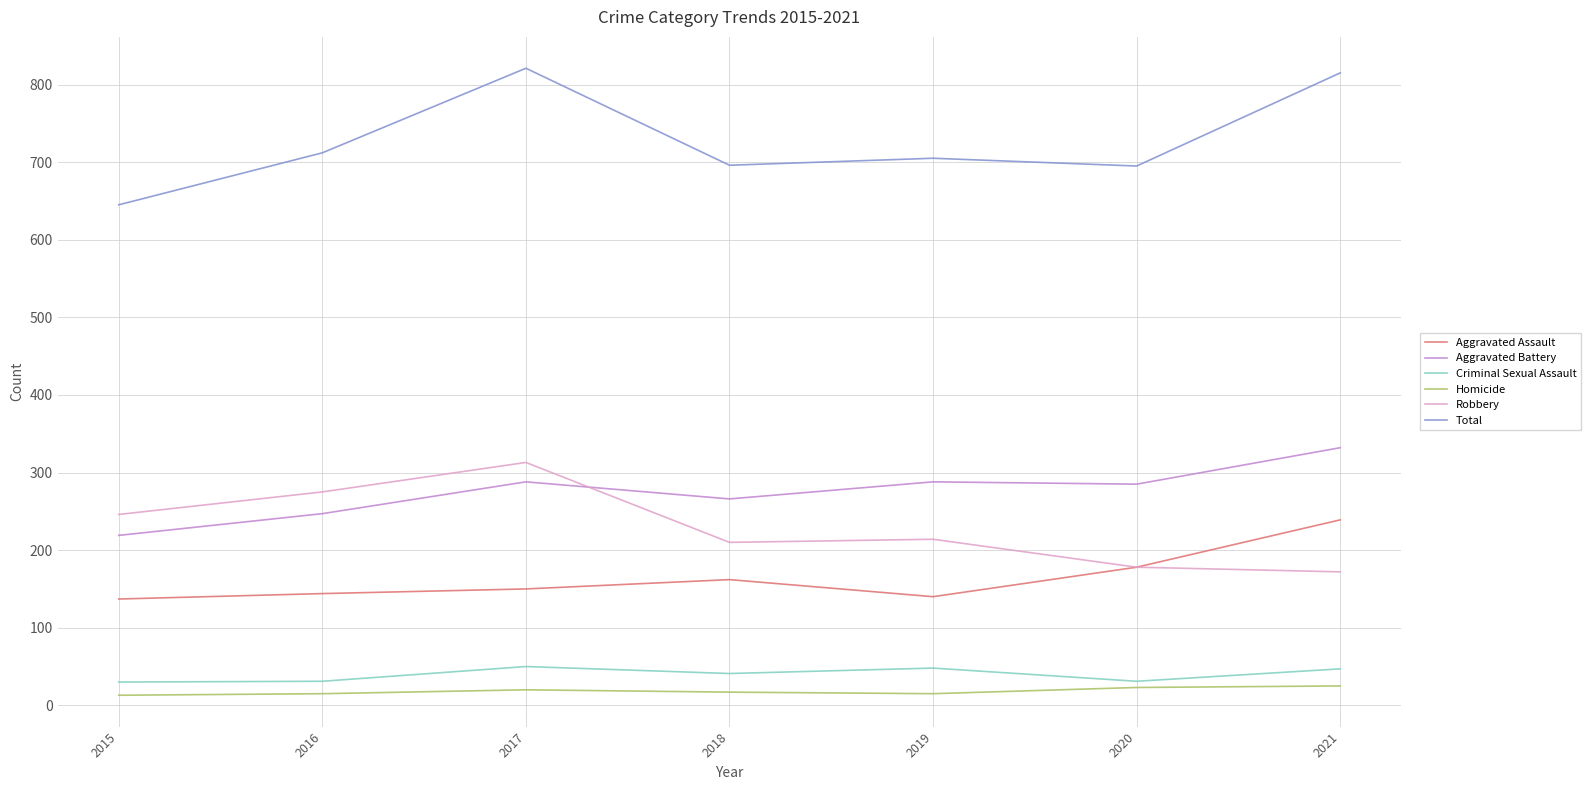

Is the value of Aggravated Battery at 2021 greater than the value of Homicide at 2020?

Yes